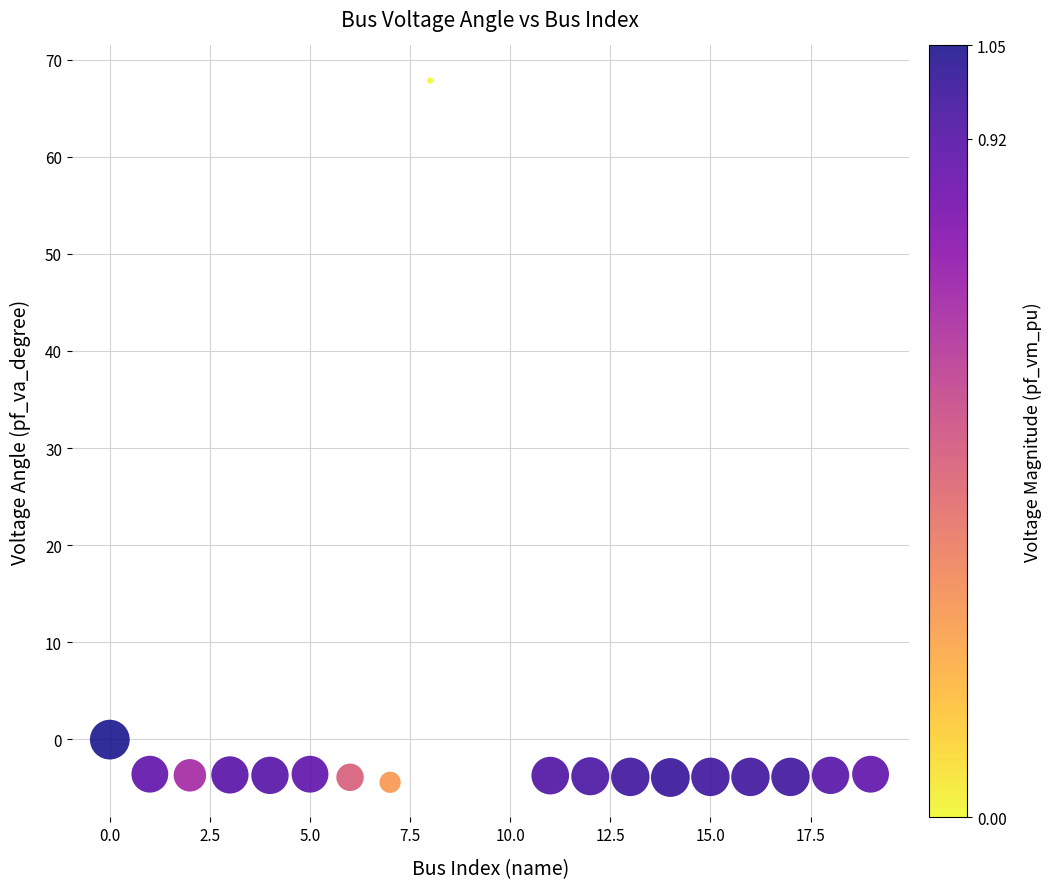

What is the range of X values (max minus min)?

19.0